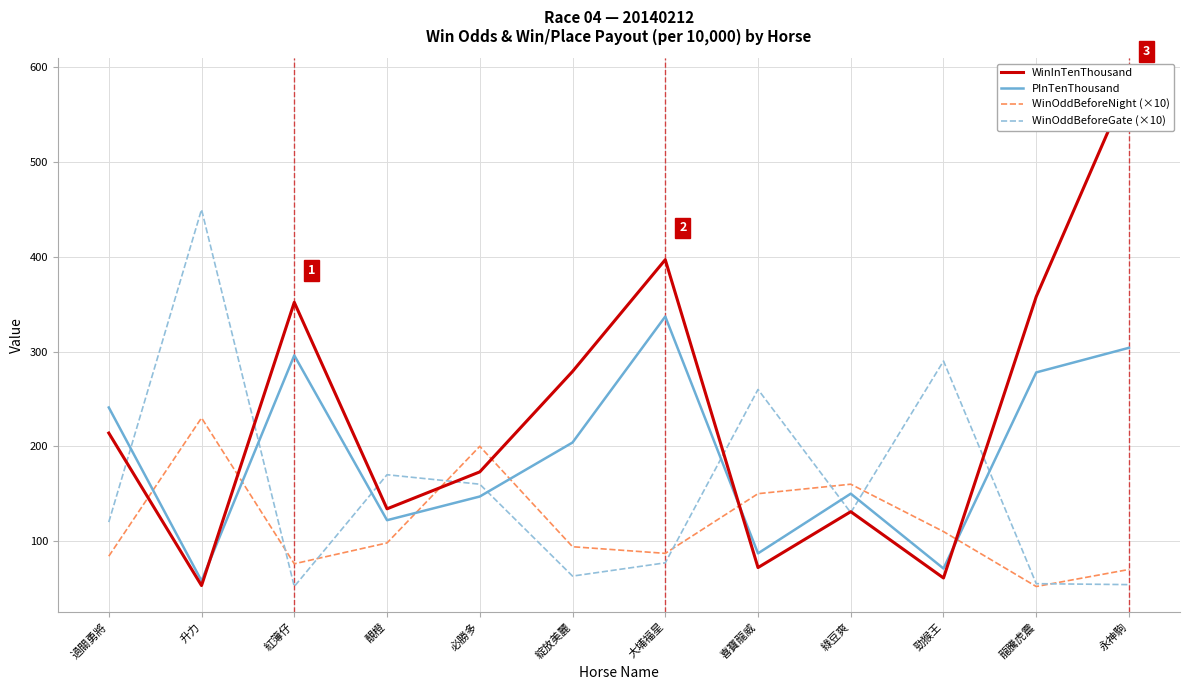

What is the difference between the maximum and second lowest values in the WinOddBeforeGate (×10) series?

396